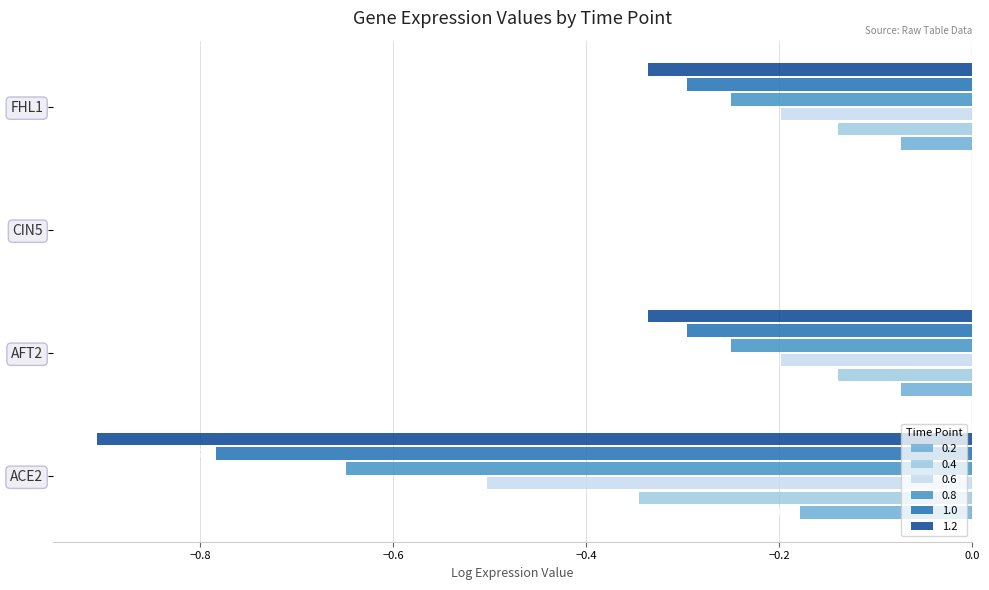

Which category has the highest value across all series?

CIN5